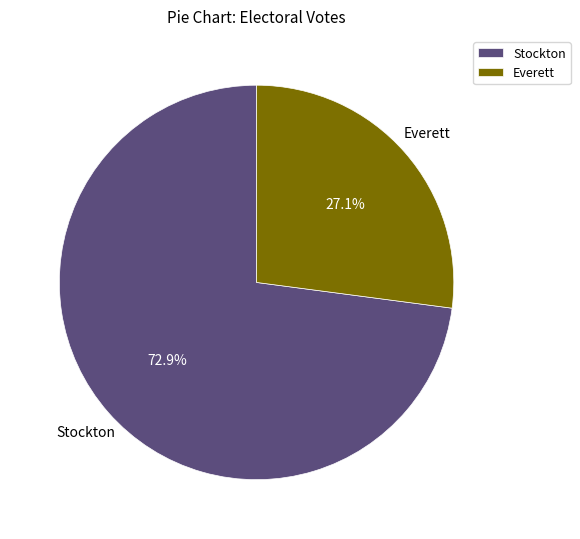

To the nearest percent, what is the average slice percentage?

50%